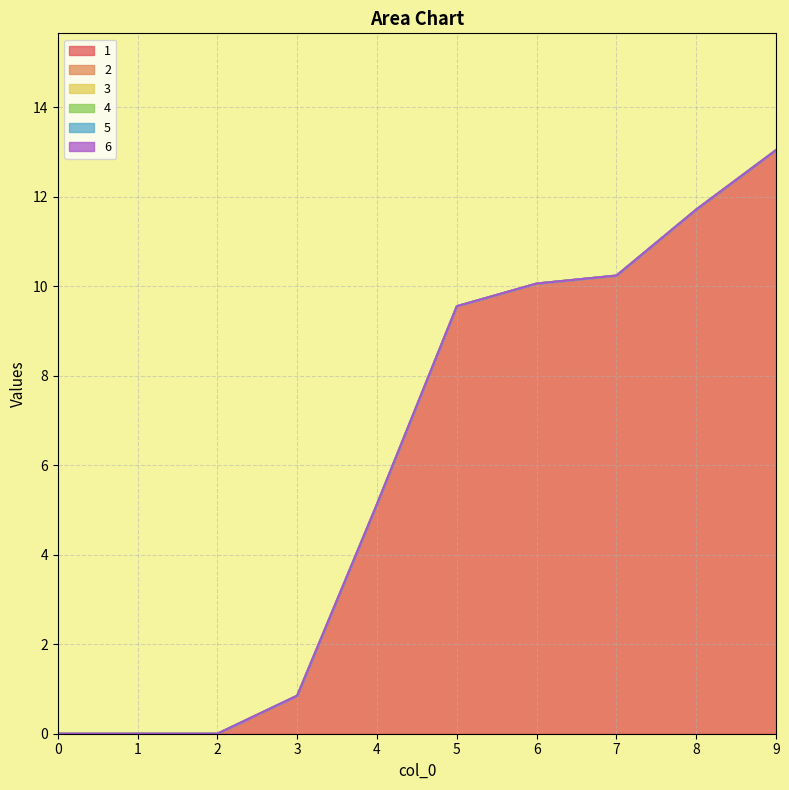

Reading left to right, what are all the values shown in this chart?

1: 0.0	0.0	0.0	0.8	5.1	9.6	10.1	10.2	11.7	13.0
2: 0.0	0.0	0.0	0.0	0.0	0.0	0.0	0.0	0.0	0.0
3: 0.0	0.0	0.0	0.0	0.0	0.0	0.0	0.0	0.0	0.0
4: 0.0	0.0	0.0	0.0	0.0	0.0	0.0	0.0	0.0	0.0
5: 0.0	0.0	0.0	0.0	0.0	0.0	0.0	0.0	0.0	0.0
6: 0.0	0.0	0.0	0.0	0.0	0.0	0.0	0.0	0.0	0.0